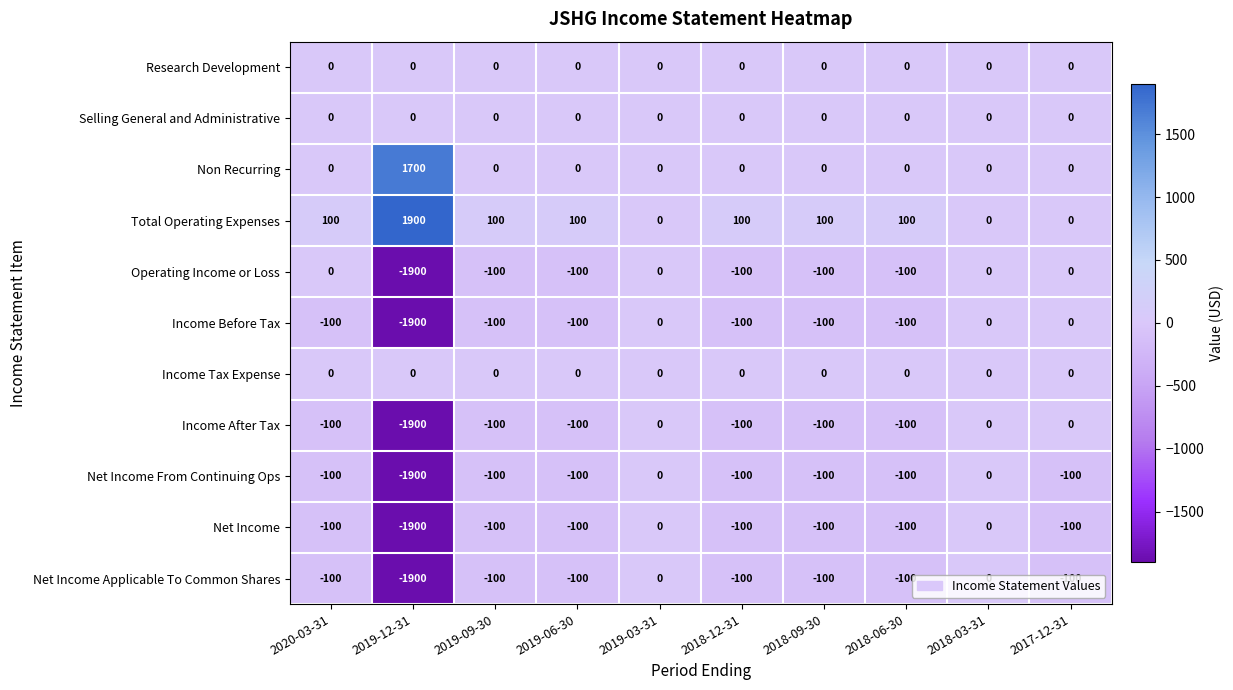

What is the total value across all series at 2019-12-31?

-7800